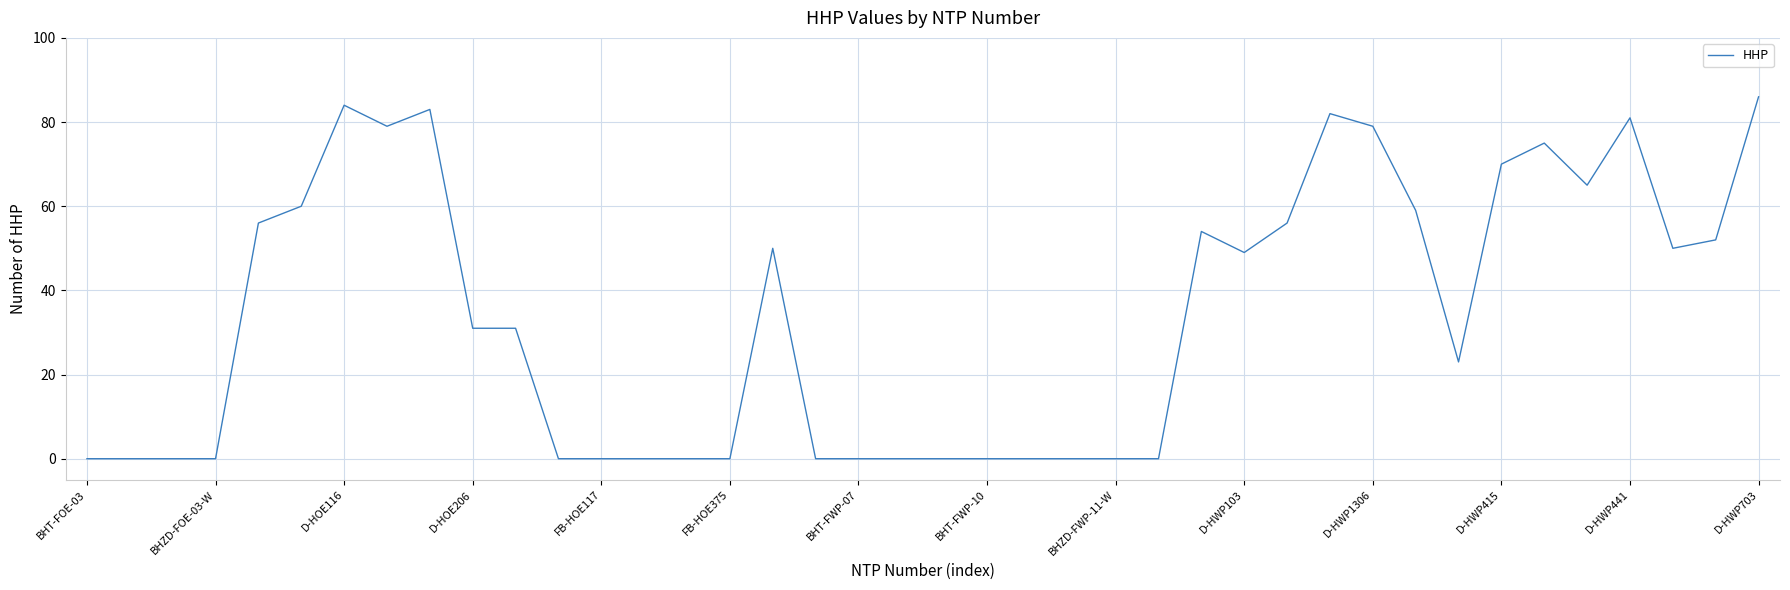

What is the difference between the maximum and minimum values?

86